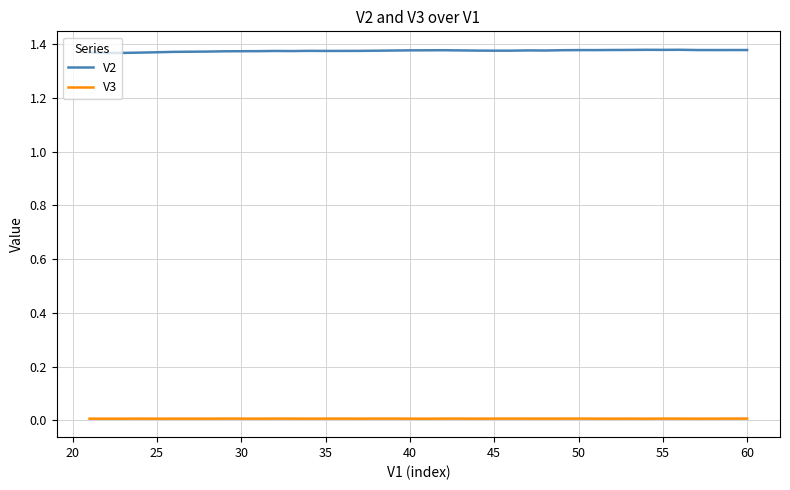

List the series in order of their overall mean, highest first.

V2, V3